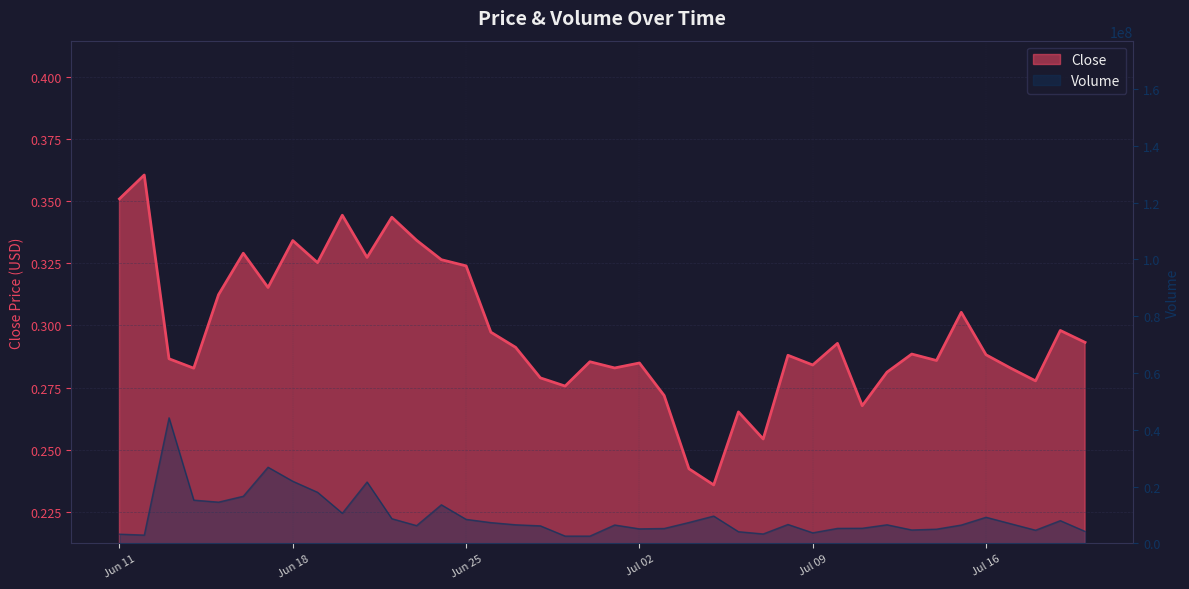

Rank the series by their maximum value, from highest to lowest.

volume, close